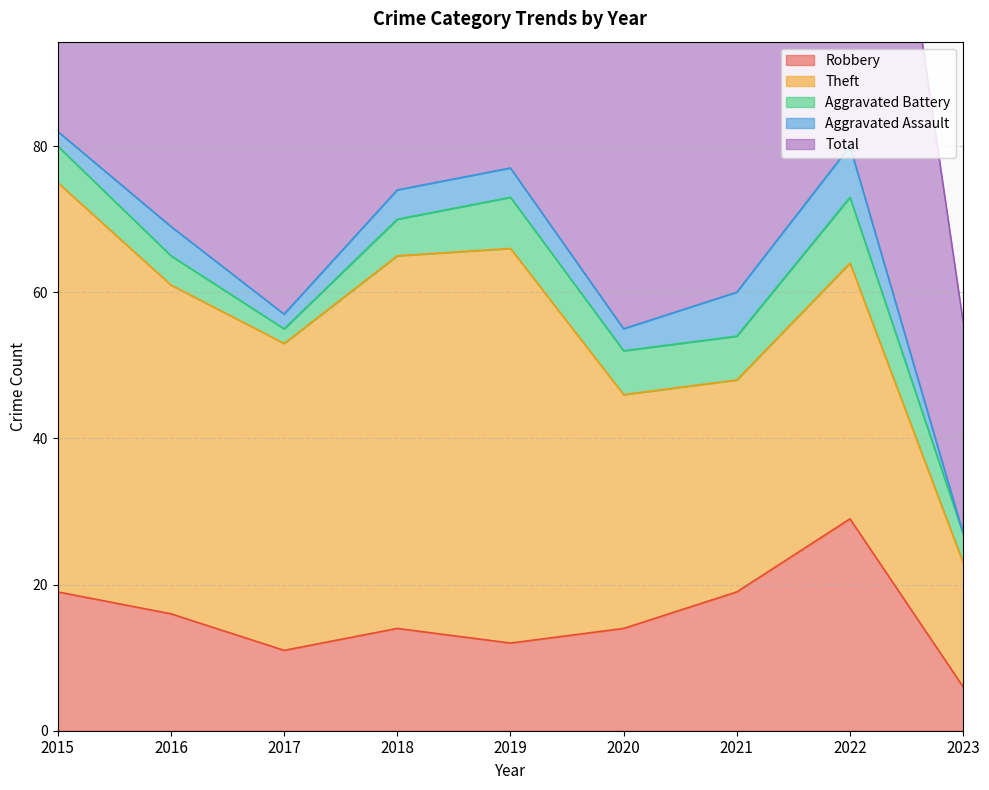

Which series has the largest range (max minus min)?

Total